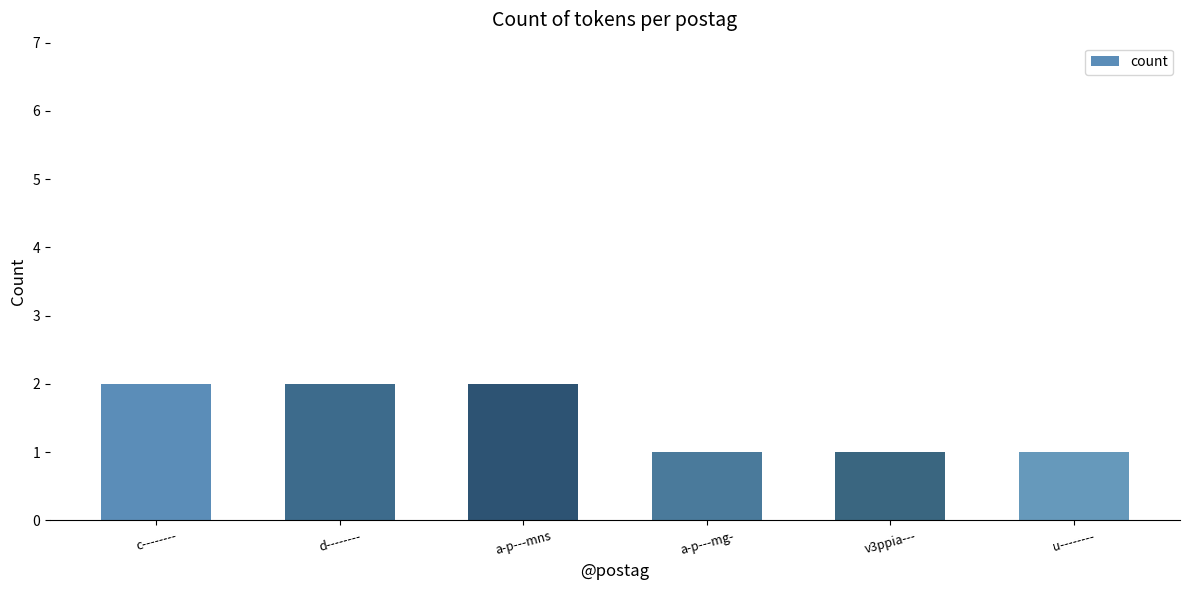

Between d-------- and u--------, which is larger?

d--------